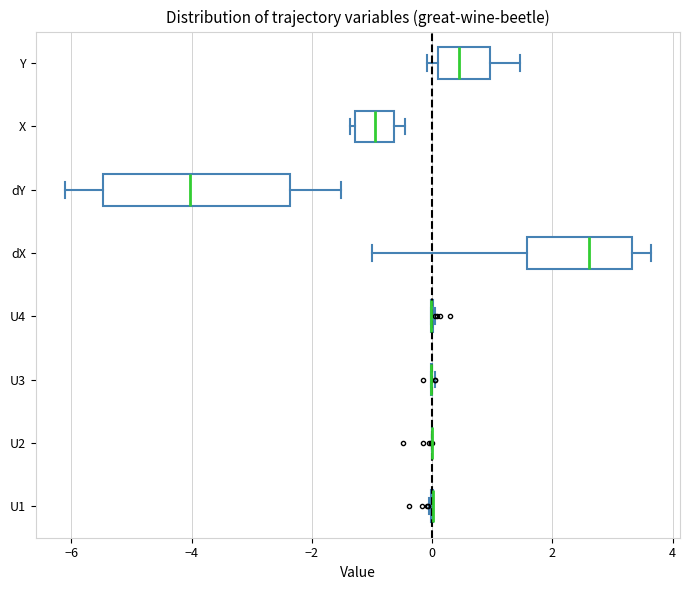

Comparing the boxes themselves (not the whiskers), which one is the widest?

dY